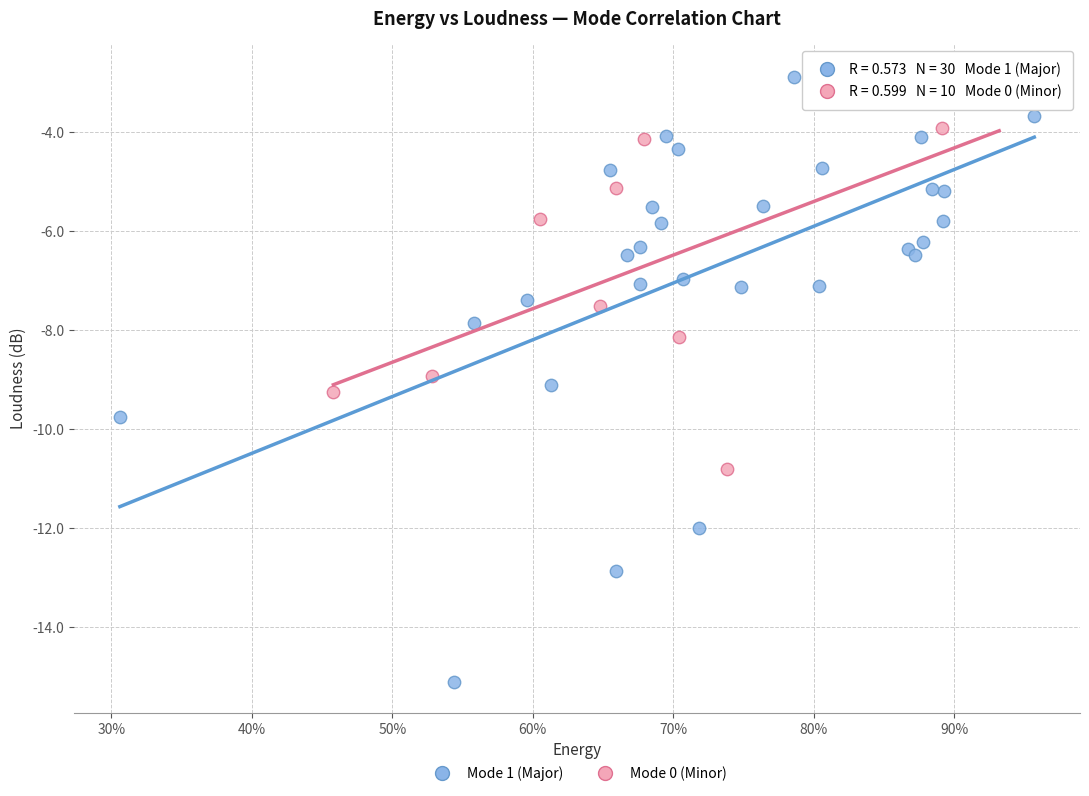

Which series reaches the minimum Y coordinate?

Mode 1 (Major)